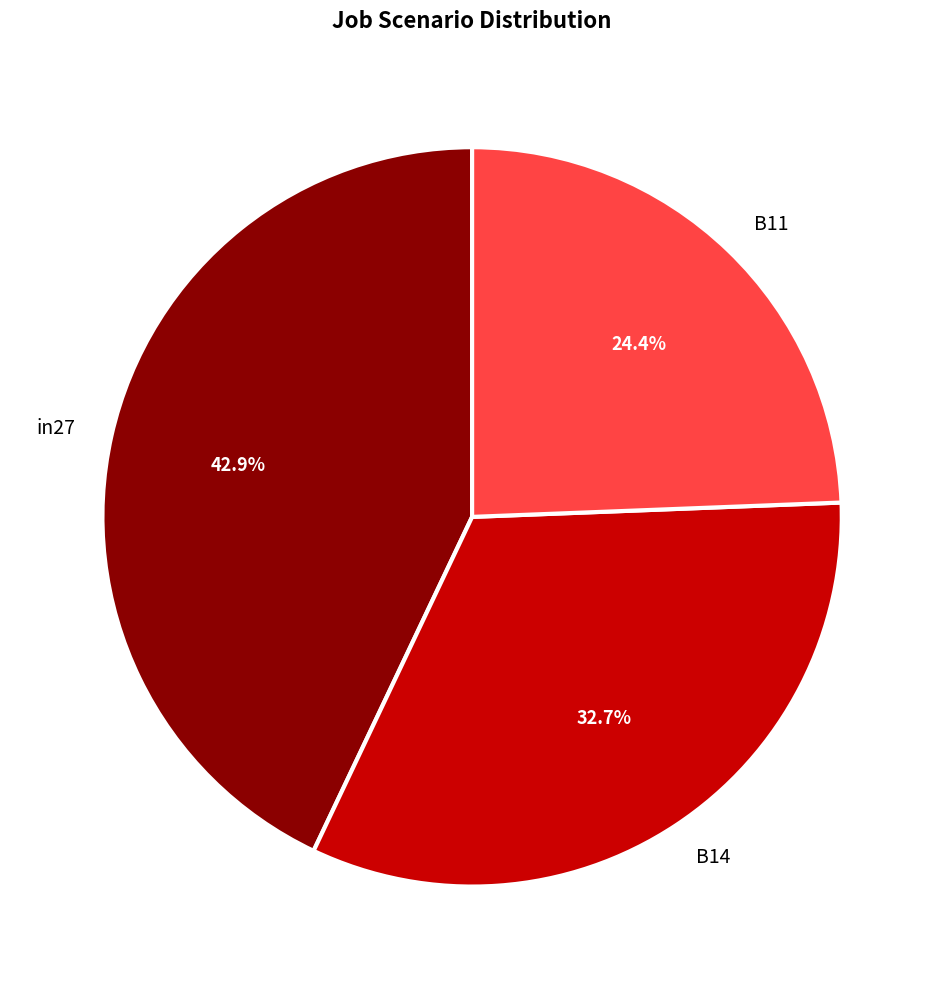

Which slice is the largest?

in27